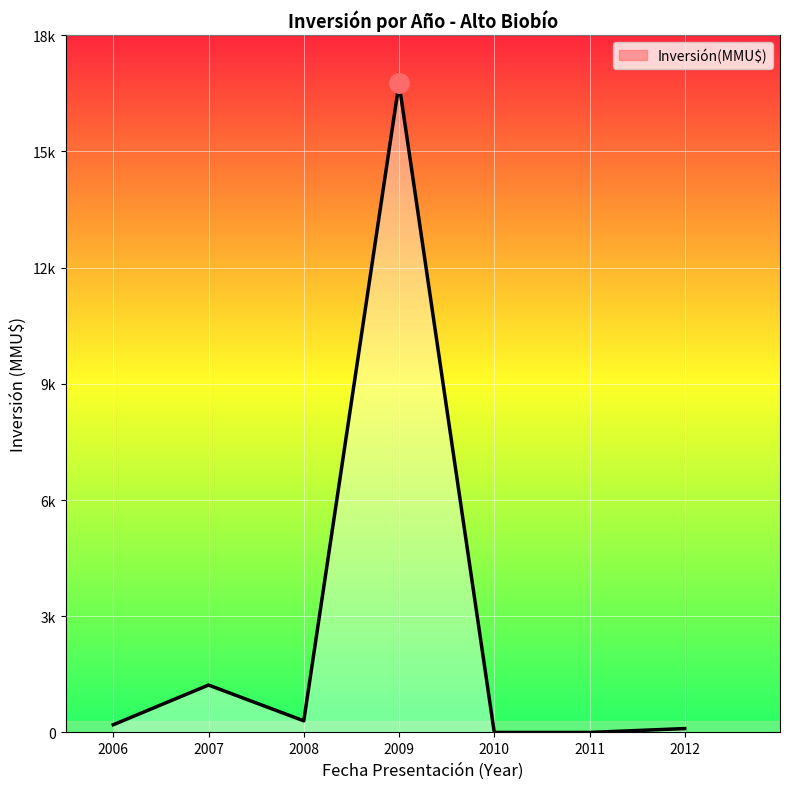

Does the chart have visible grid lines?

Yes